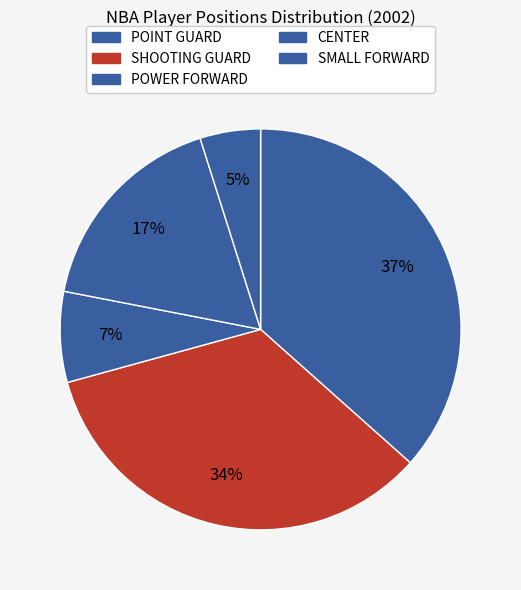

Is the sum of POINT GUARD and POWER FORWARD greater than half?

No